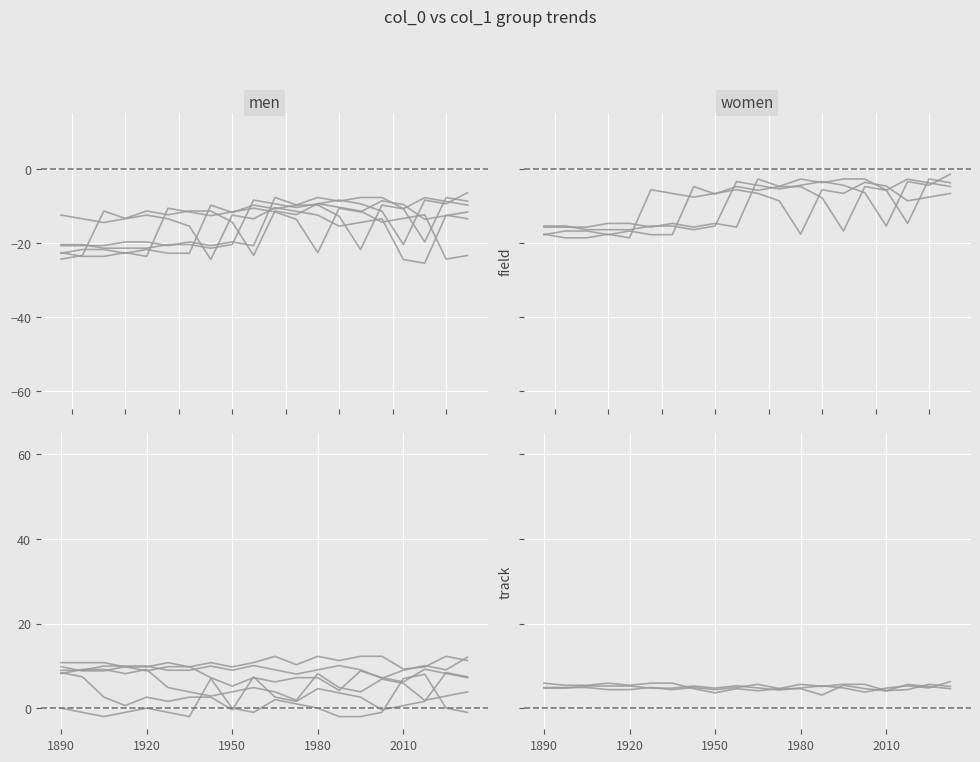

Which series has the widest spread of values?

group_5